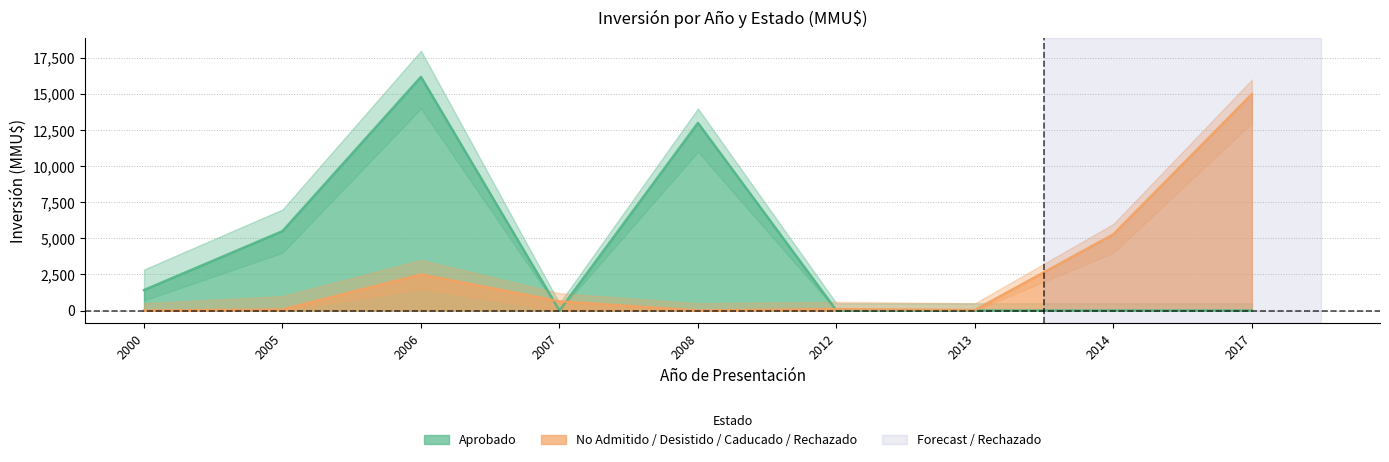

Which series has the largest range (max minus min)?

Aprobado